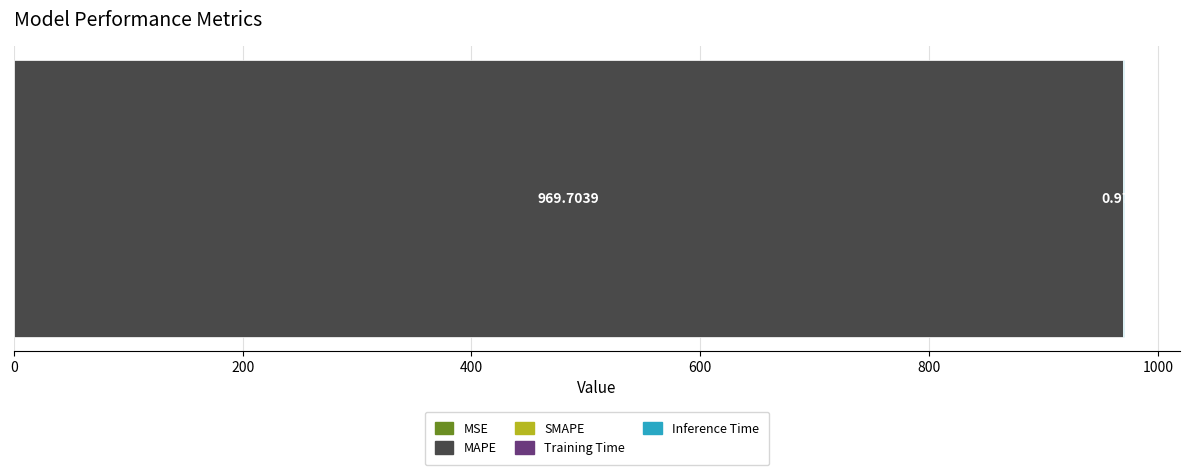

Reading left to right, list all the values displayed in this chart.

0.0	969.7	0.0	0.1	1.0